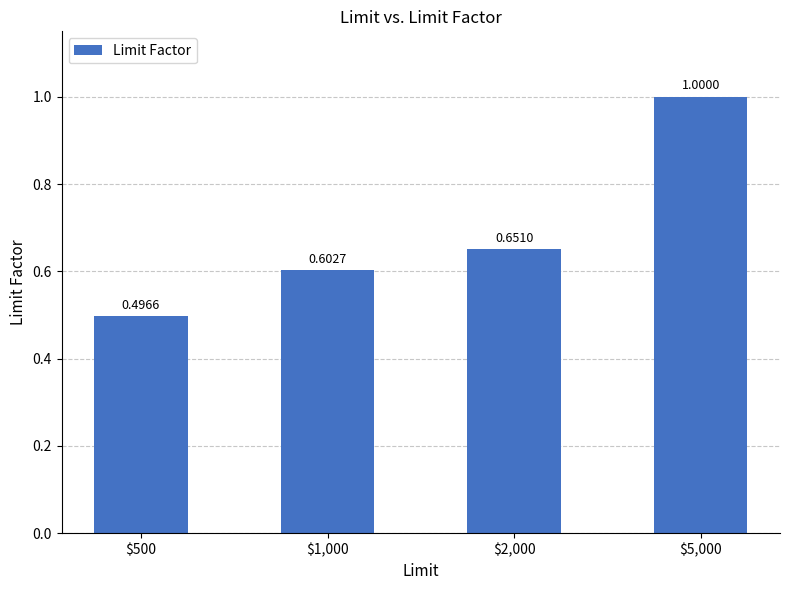

Count the number of data series in this chart.

1